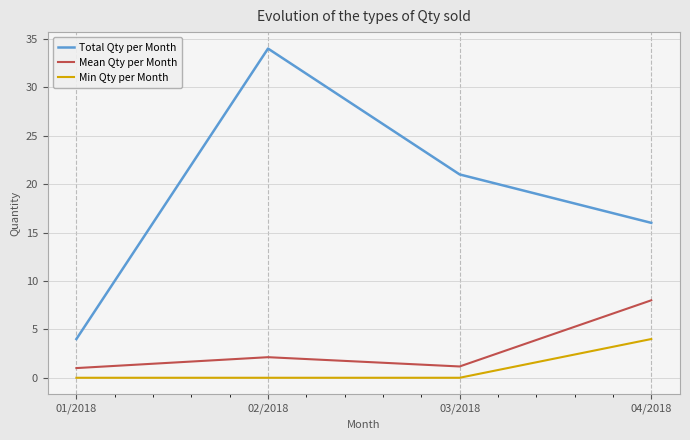

What is the difference between the Min Qty per Month values at 04/2018 and 02/2018?

4.0